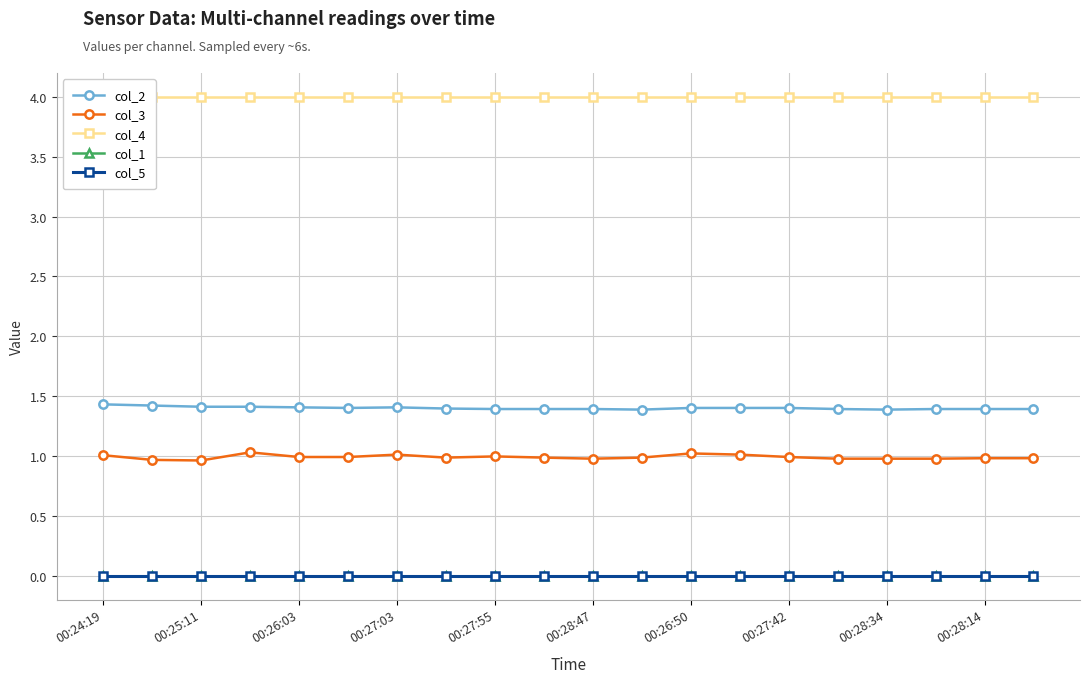

At which label is col_5 closest to 0?

00:24:19